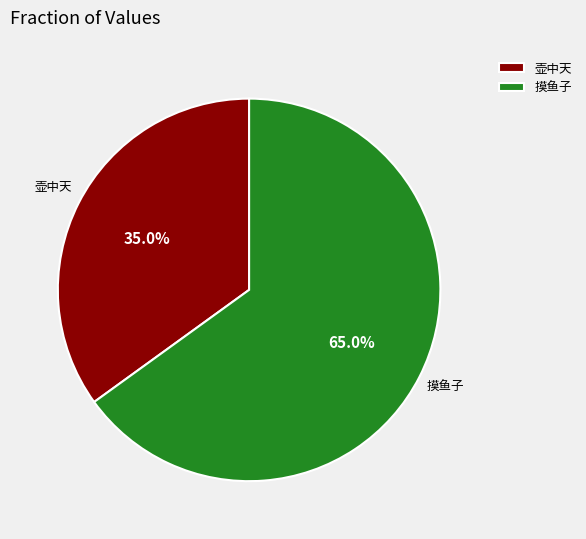

Which has a higher value, 壶中天 or 摸鱼子?

摸鱼子